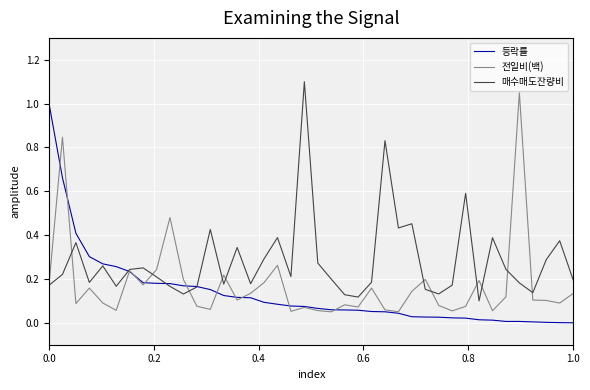

True or false: 매수매도잔량비 and 등락률 cross at least once.

True